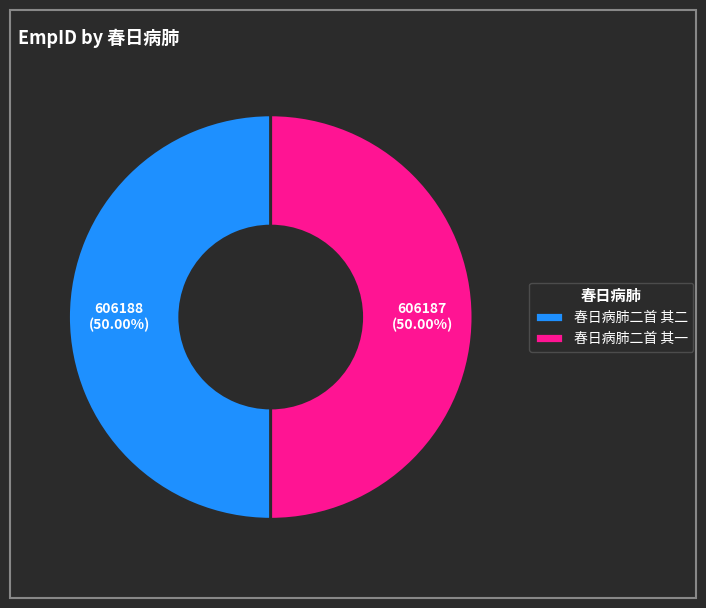

What percentage is the 春日病肺二首 其一 slice, to the nearest percent?

50%